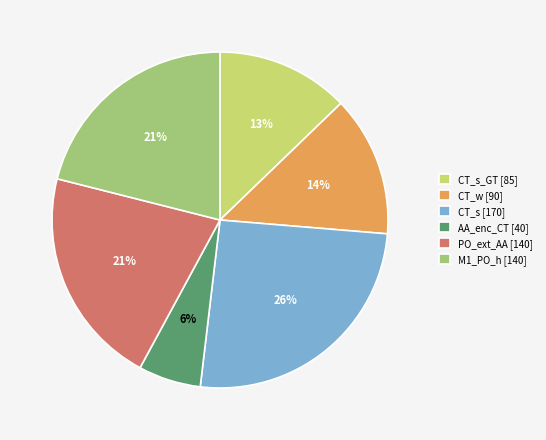

Count the number of slices in the pie.

6